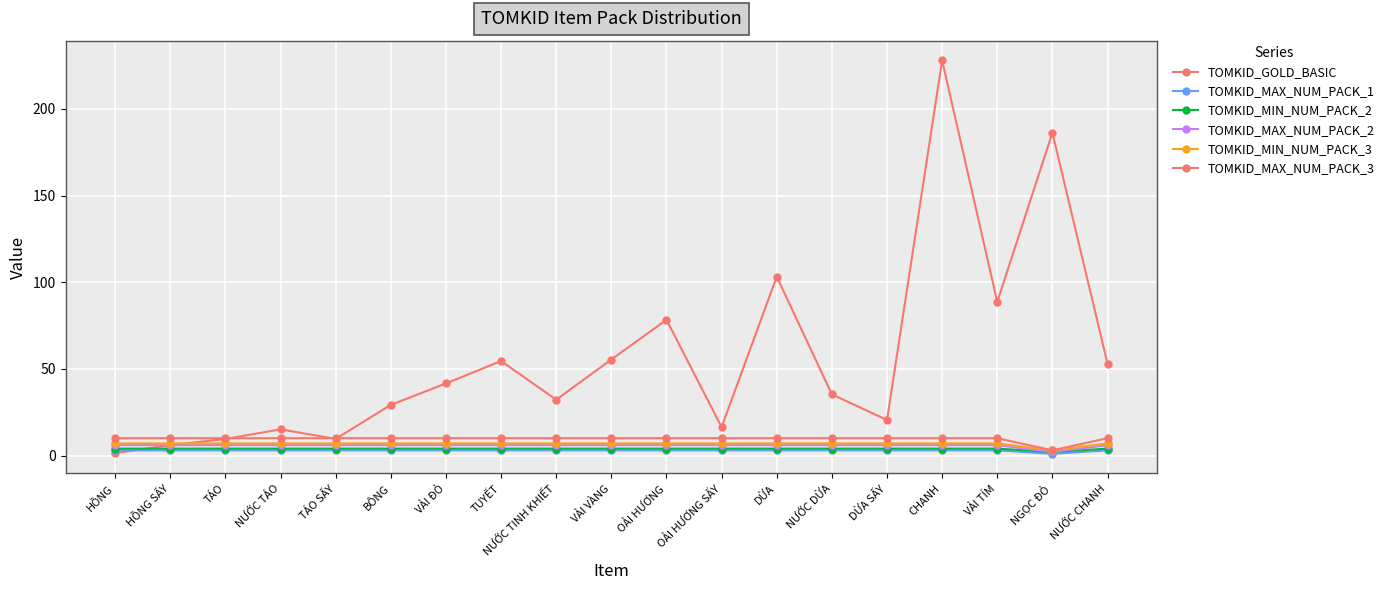

Does the chart have visible grid lines?

Yes